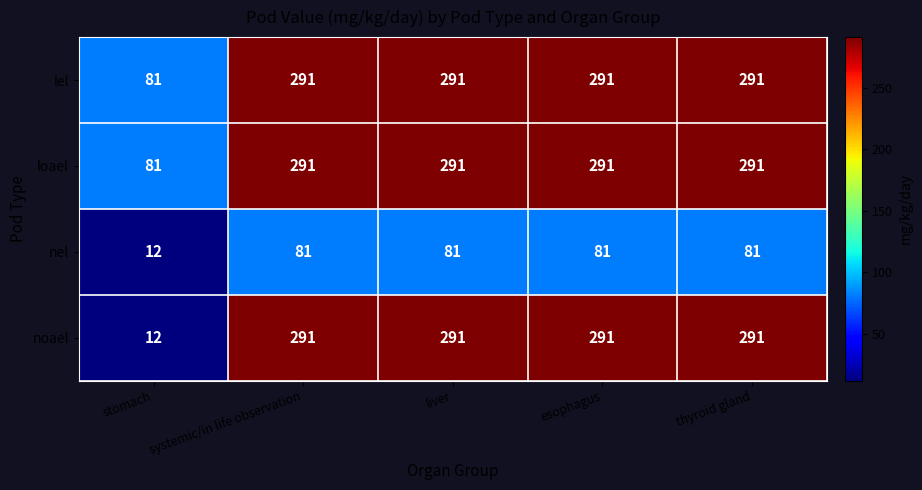

Which series has the largest range (max minus min)?

noael